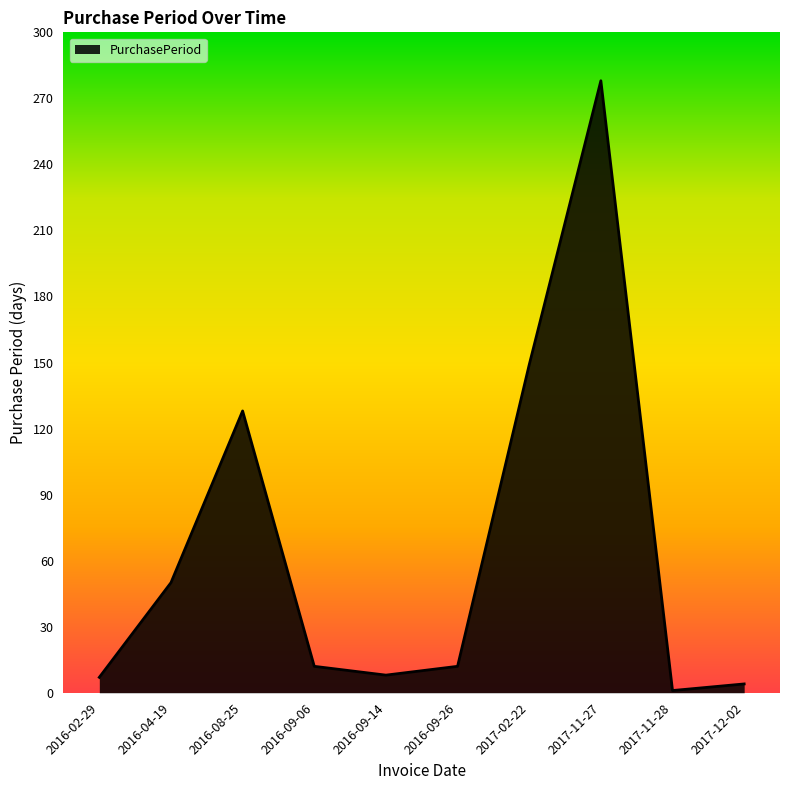

What is the difference between the second highest and minimum values?

148